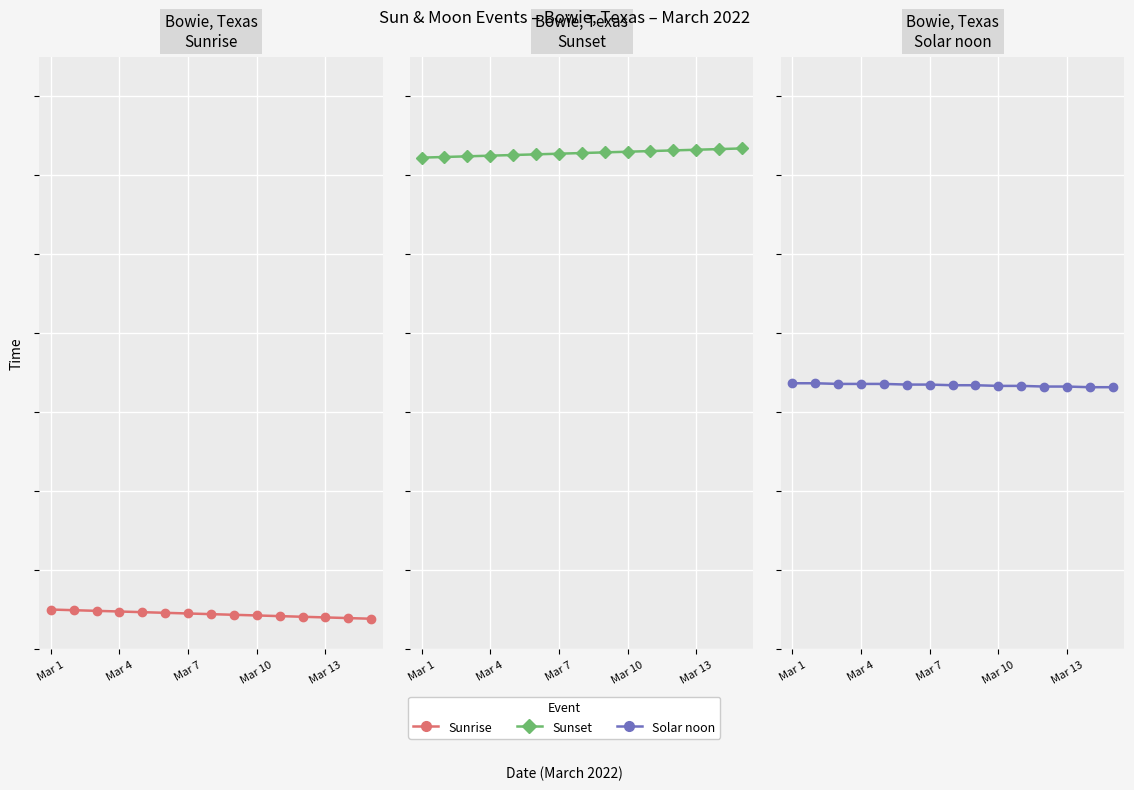

What is the difference between the highest and lowest values at 10?

707